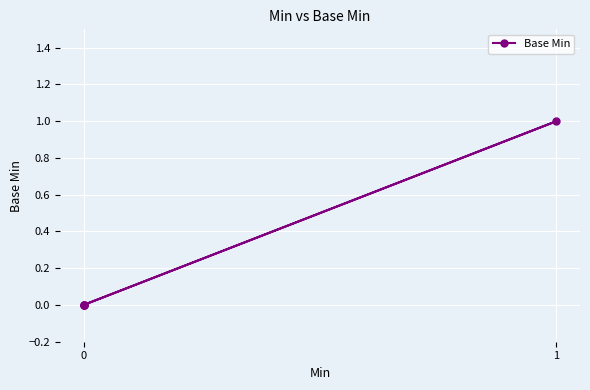

Is this an area chart (filled region under the line)?

No